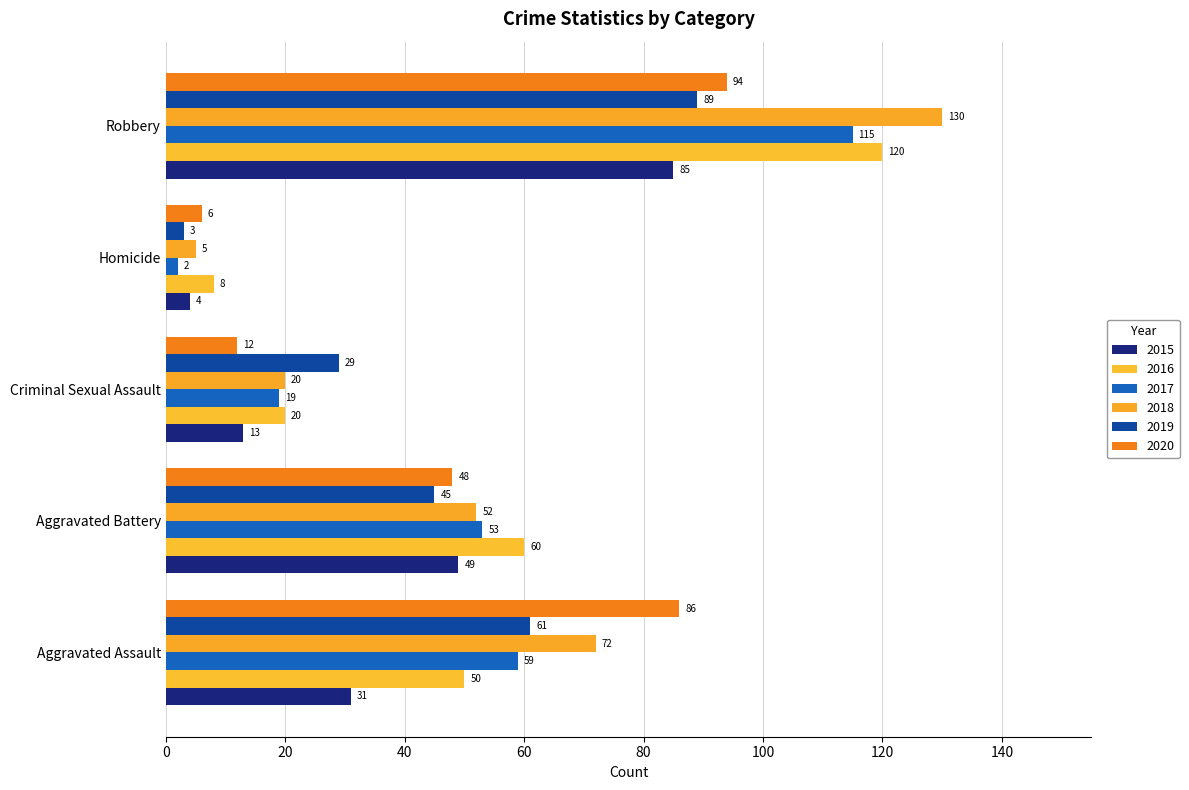

At which category is the sum across all series the highest?

Robbery